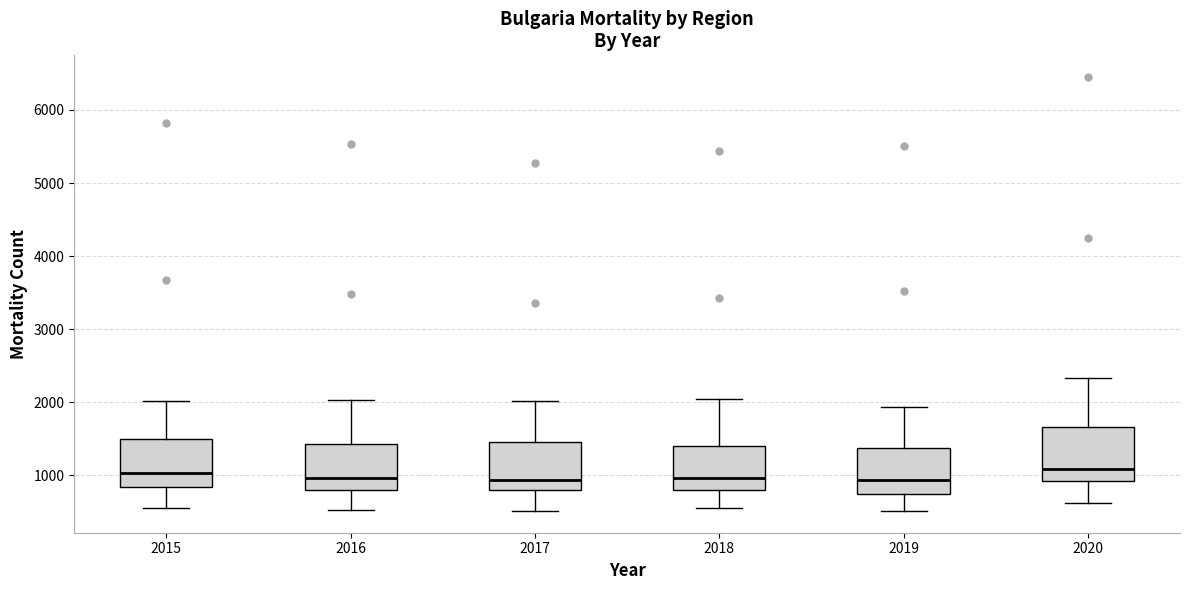

Where is the upper edge of the box at x = 2019 on the y-axis? The values are not printed on the chart, so give them approximately, as read against the axis.

1400